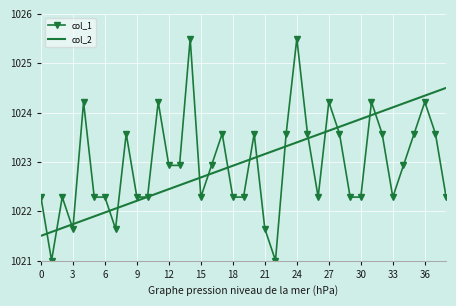

List the series in order of their peak value, highest first.

col_1, col_2